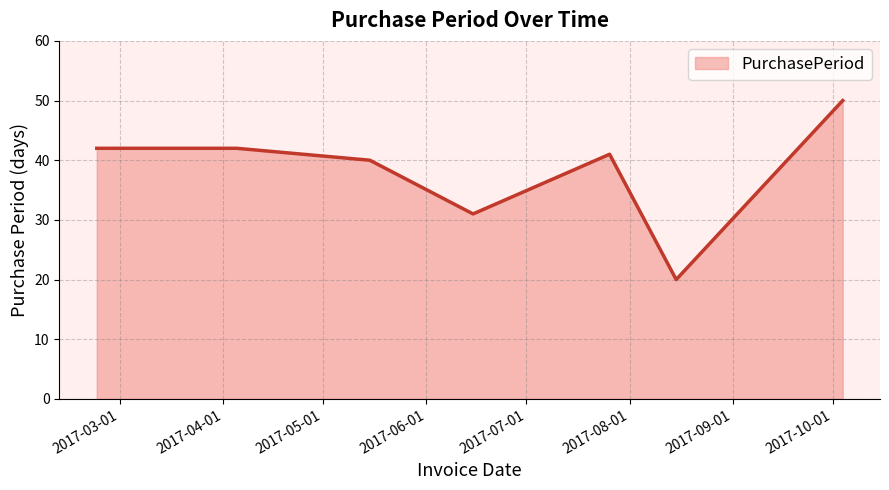

What is the sum of all values?

266